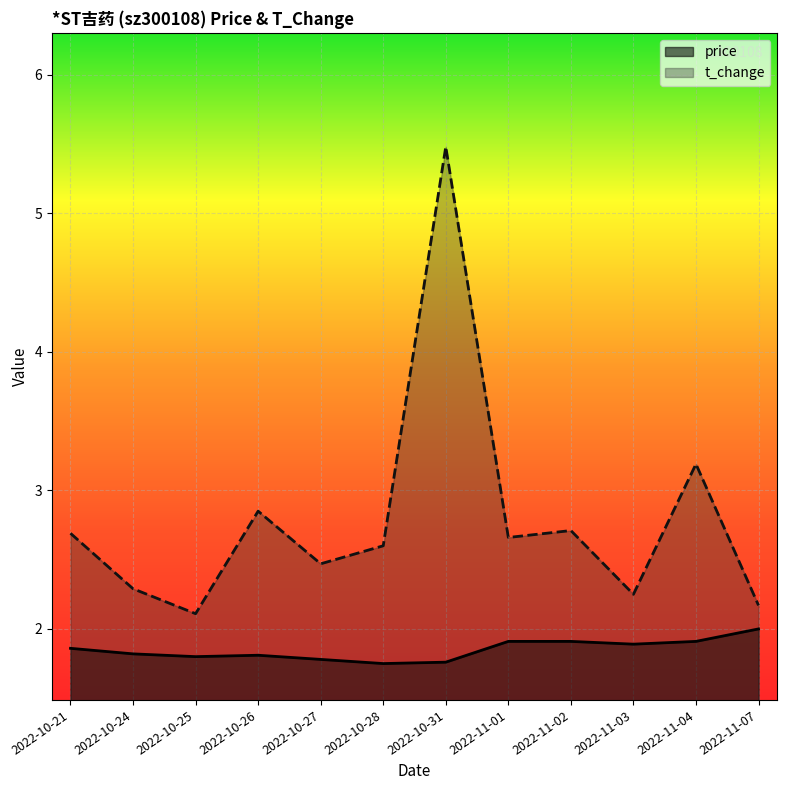

True or false: t_change and price intersect in this chart.

False